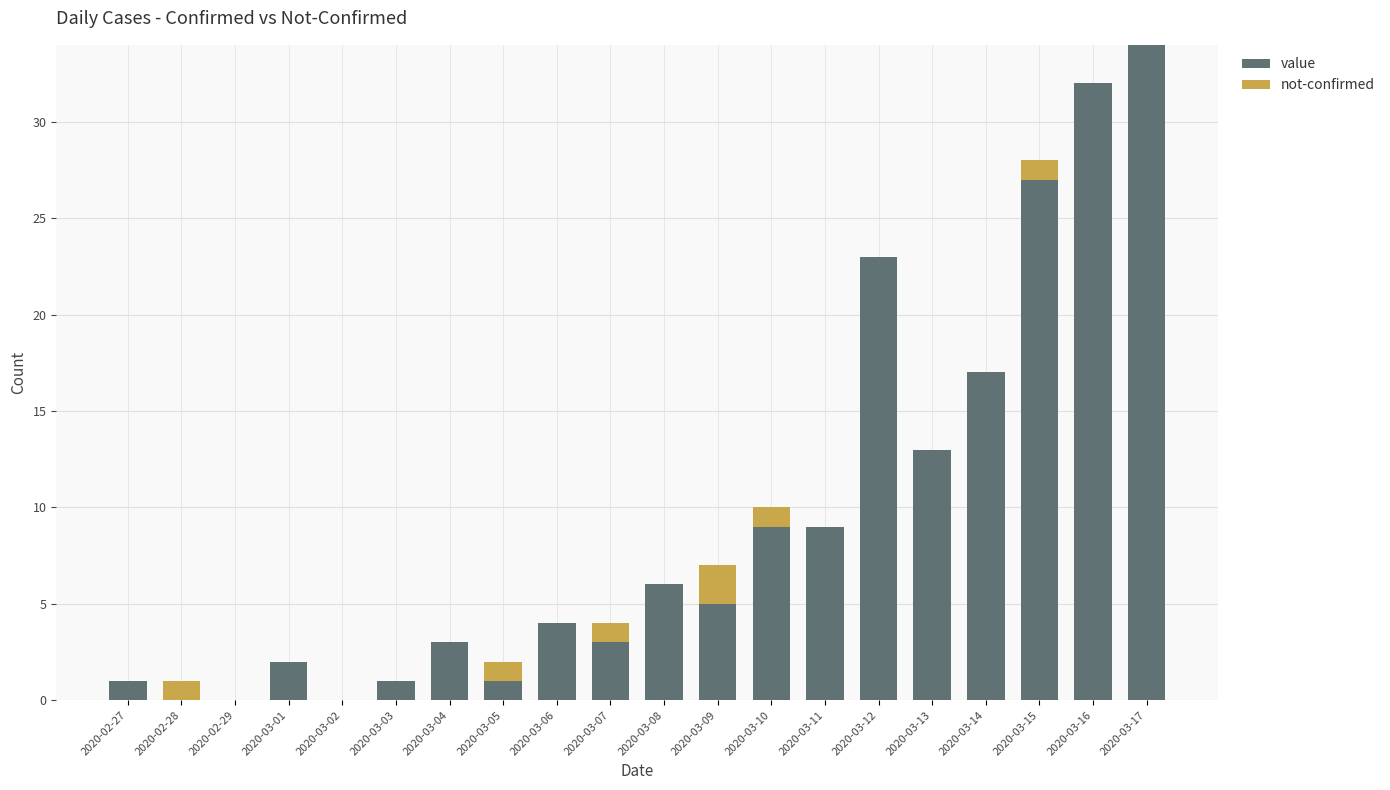

What is the sum of all value values?

190